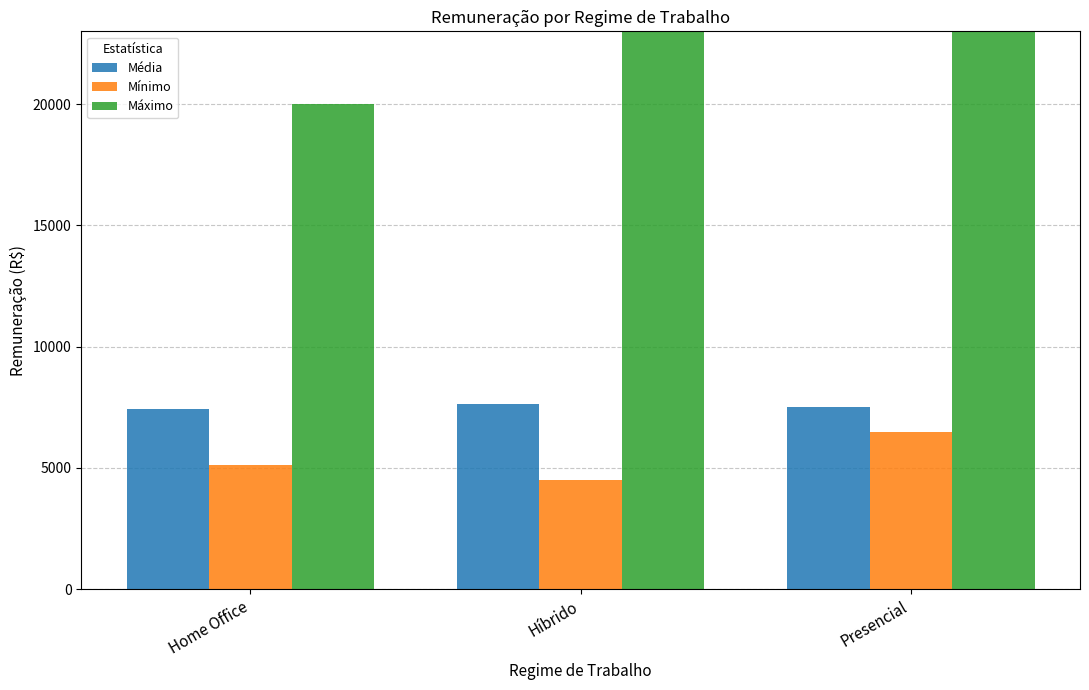

At which label does Mínimo first exceed 5100?

Presencial